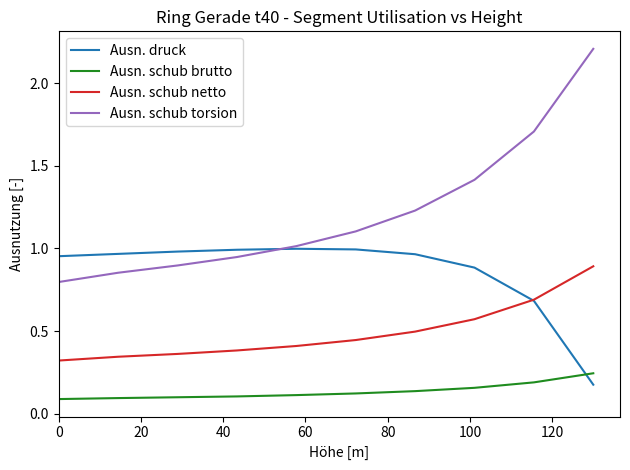

Which series has the largest total across all categories?

Ausn. schub torsion